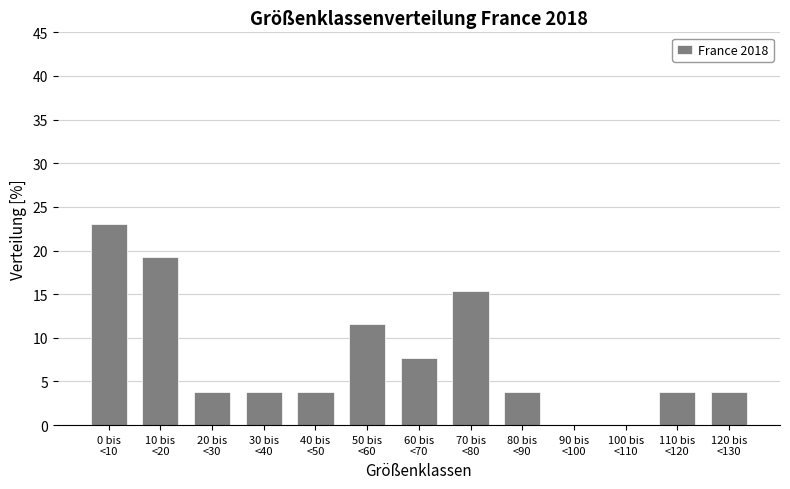

What is the maximum value shown in the chart?

23.1